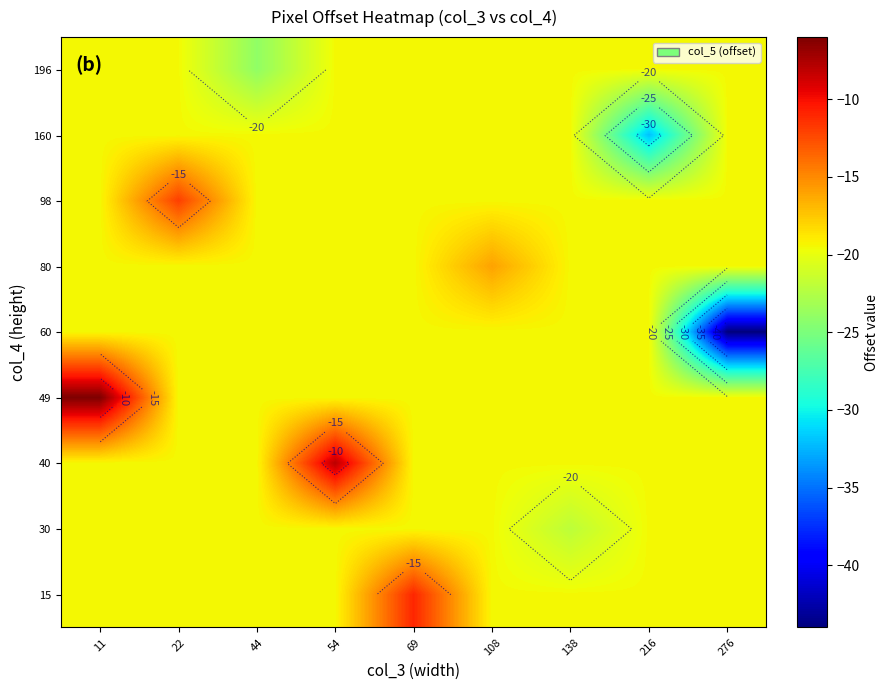

At which category is the sum across all series the highest?

11